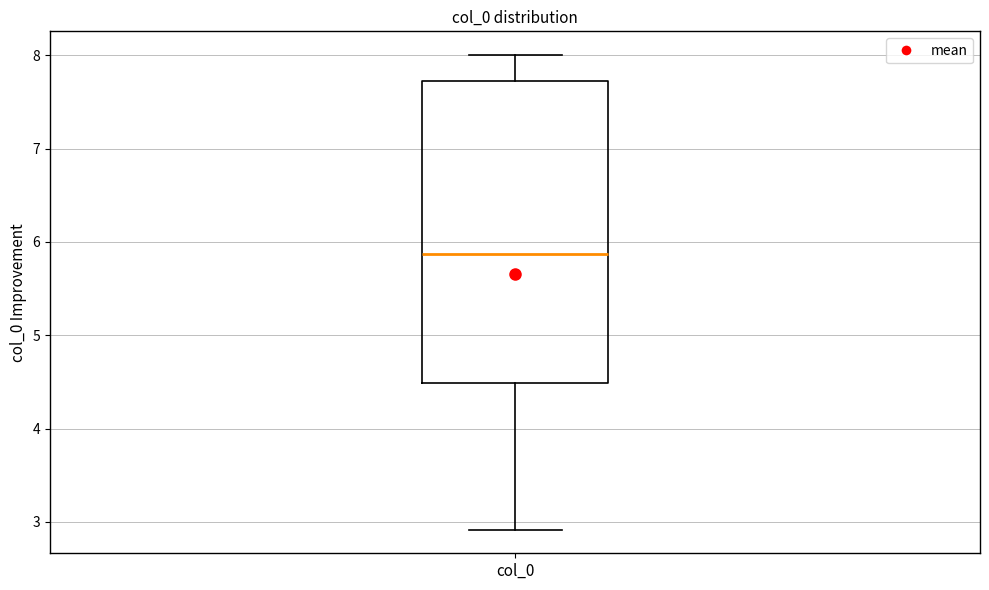

Where is the upper edge of the box for col_0 on the y-axis? The values are not printed on the chart, so give them approximately, as read against the axis.

7.7